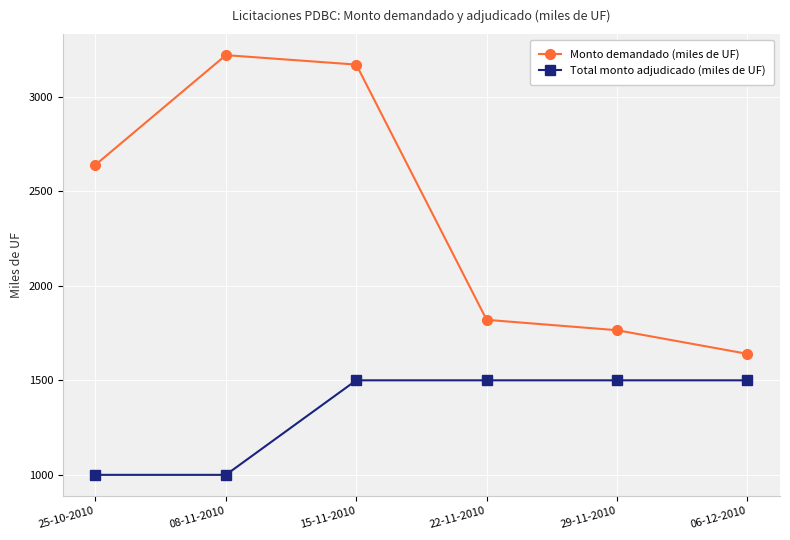

Which label corresponds to the largest value in the chart?

08-11-2010